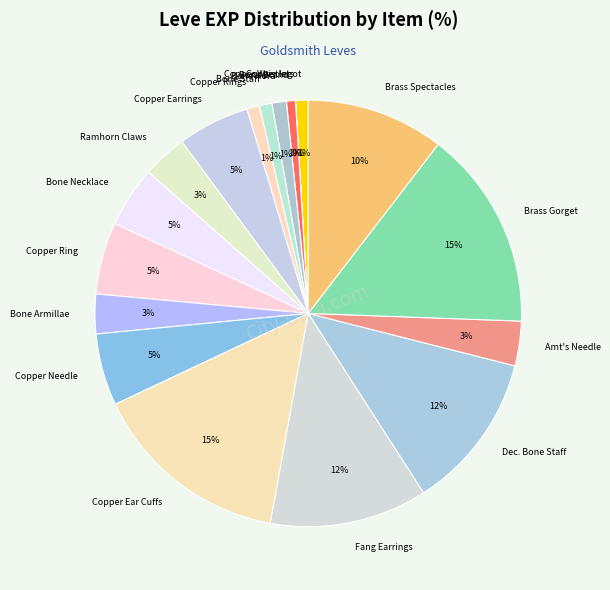

Combined, do Fang Earrings and Bone Necklace account for over 50%?

No